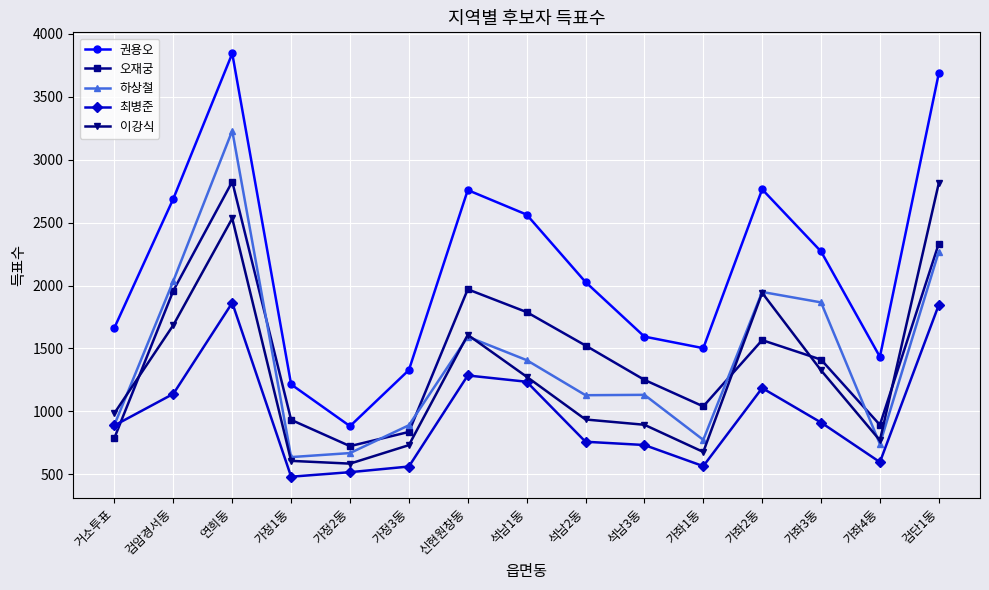

True or false: 권용오 has a value of 2765 at 가좌2동.

True